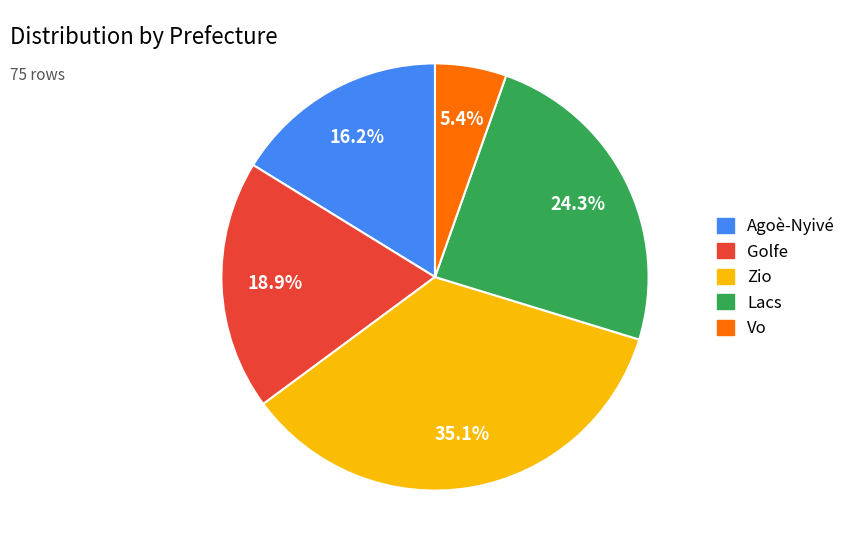

Approximately how many times larger is the value at Lacs compared to Vo?

4.5